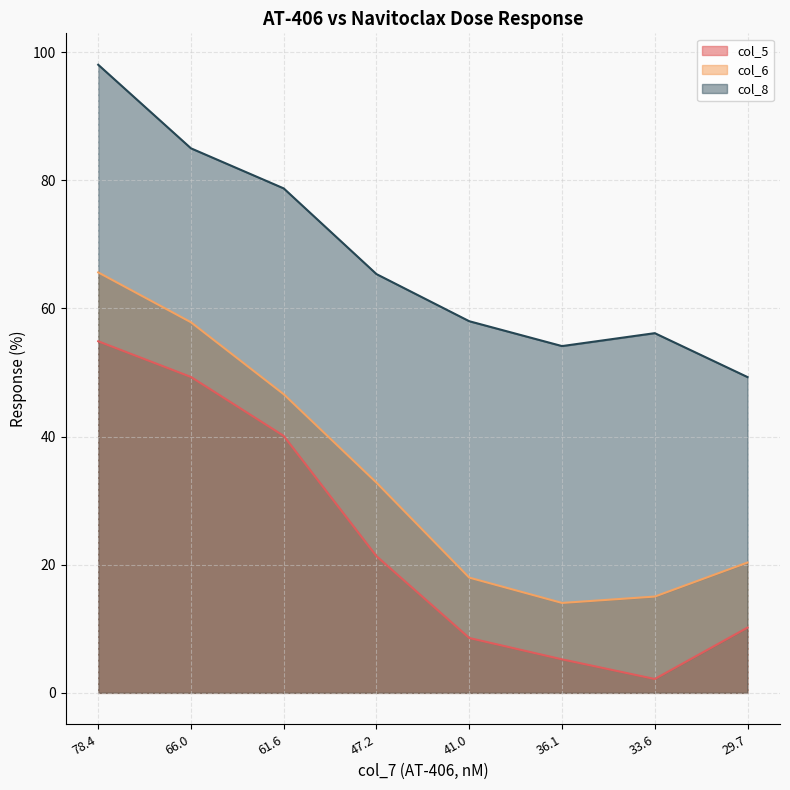

At which label does col_5 reach its peak?

78.4